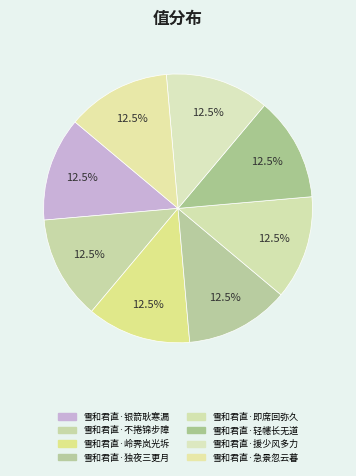

The 雪和君直·银箭耿寒漏 slice represents 27% of the pie. True or false?

False